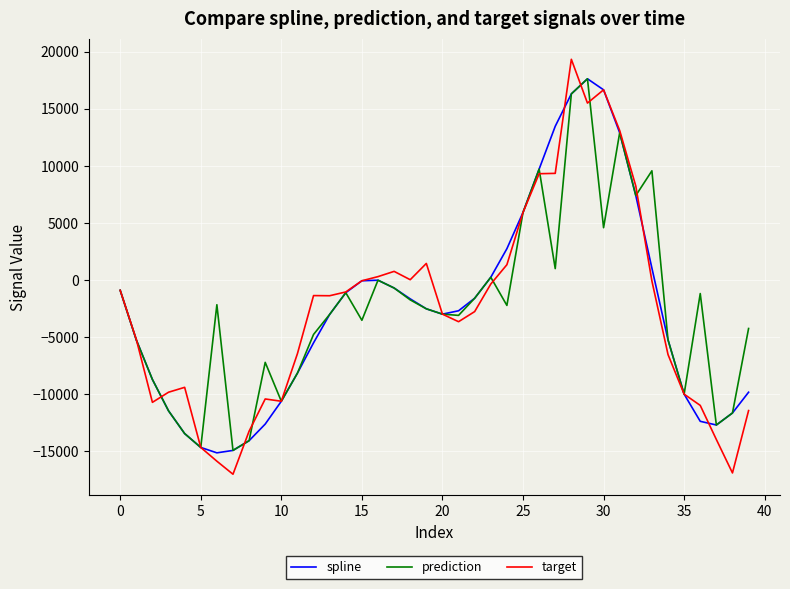

What is the minimum value for prediction?

-14930.6